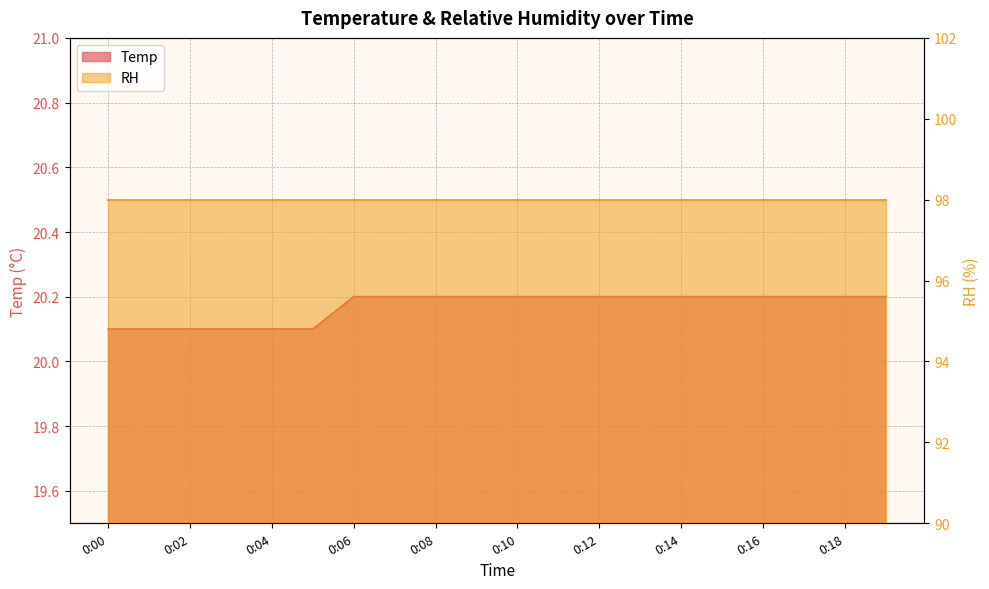

What is the greatest value displayed?

20.2